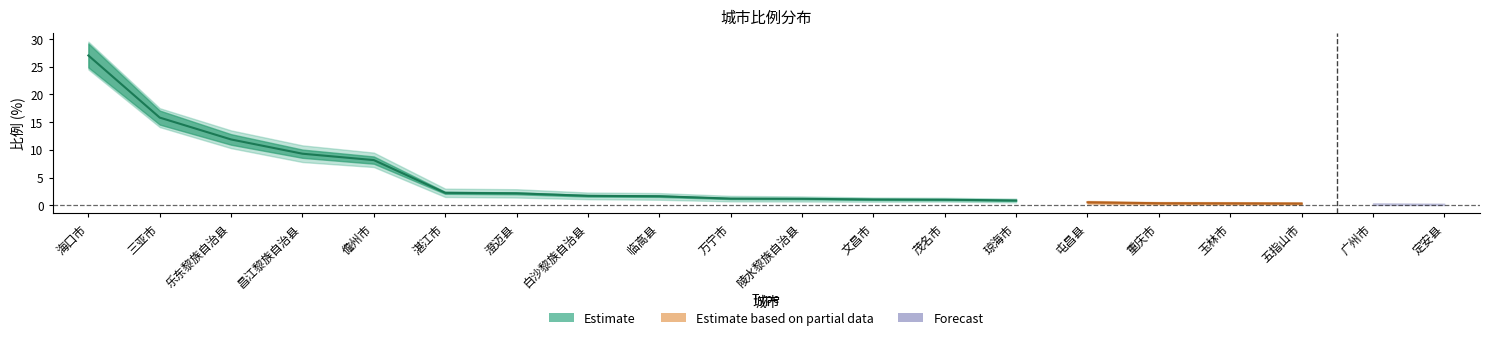

True or false: Forecast and Estimate cross at least once.

False